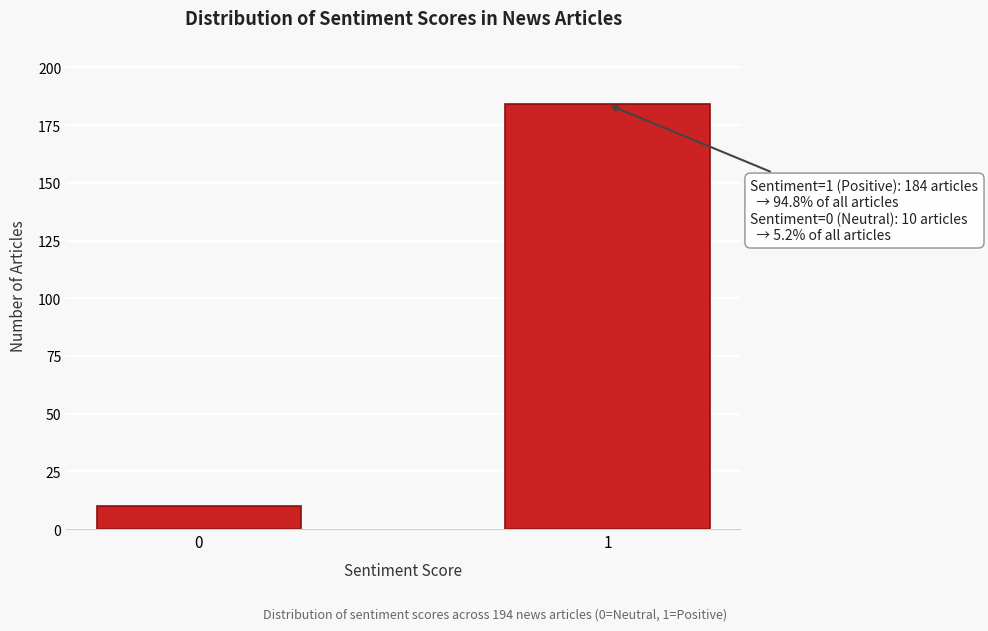

Reading left to right, list all the values displayed in this chart.

0=10	1=184